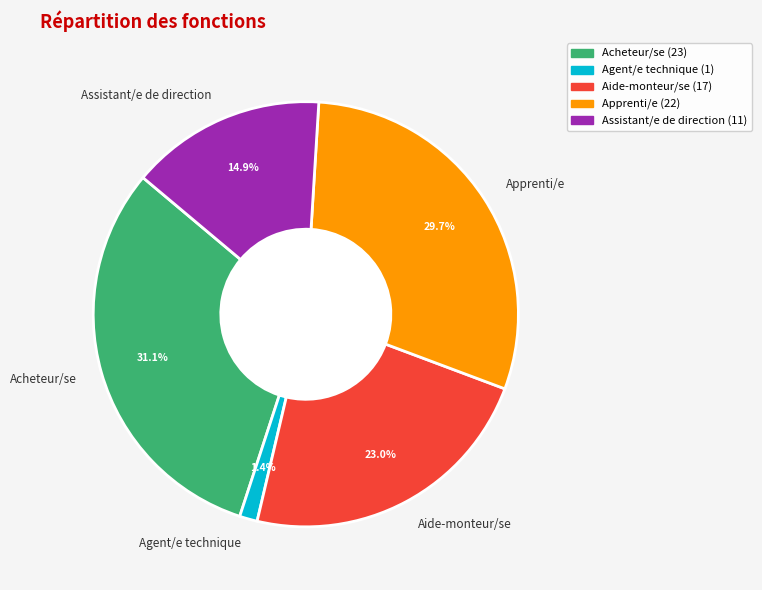

Do Agent/e technique and Apprenti/e together represent more than half of the pie?

No